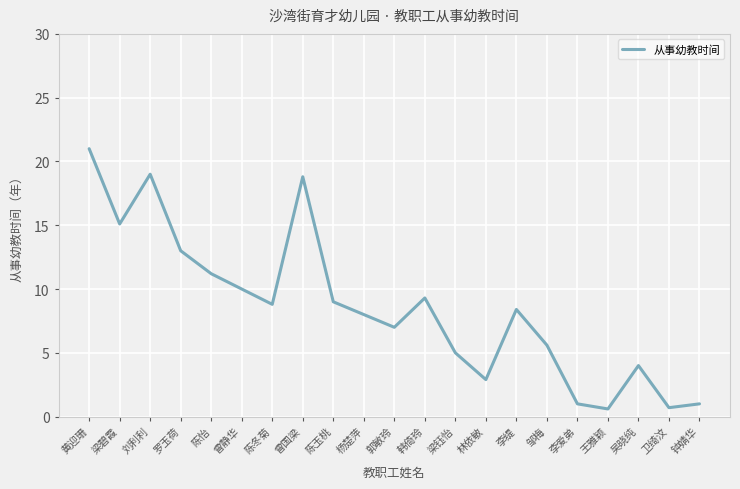

Where is the data nearest to the value 10?

曾静华